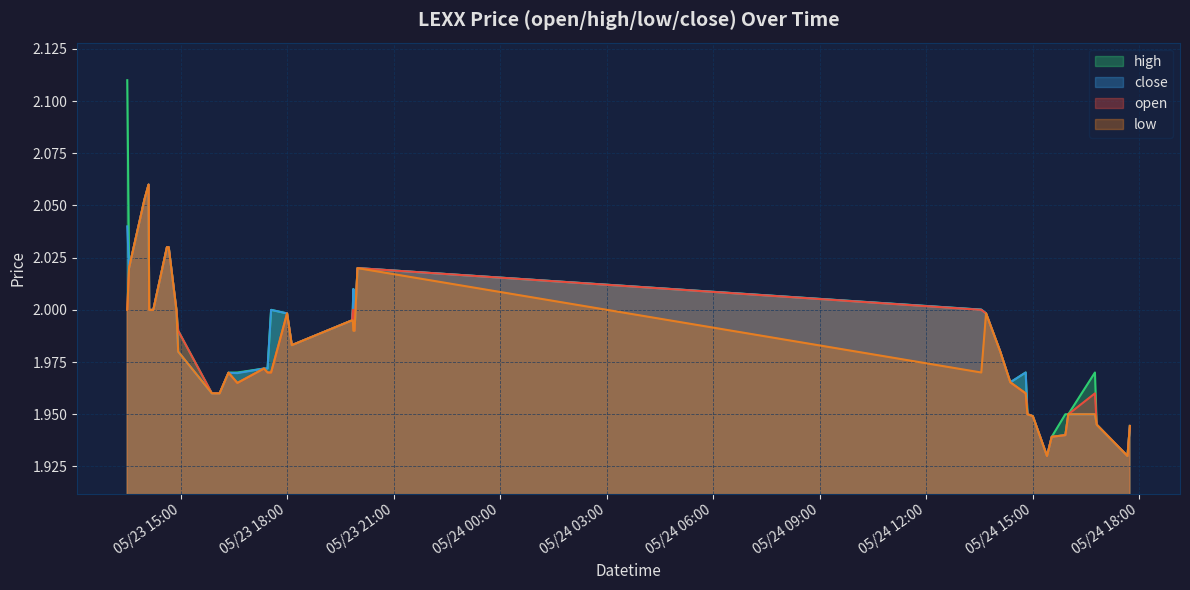

Which series has the largest total across all categories?

high